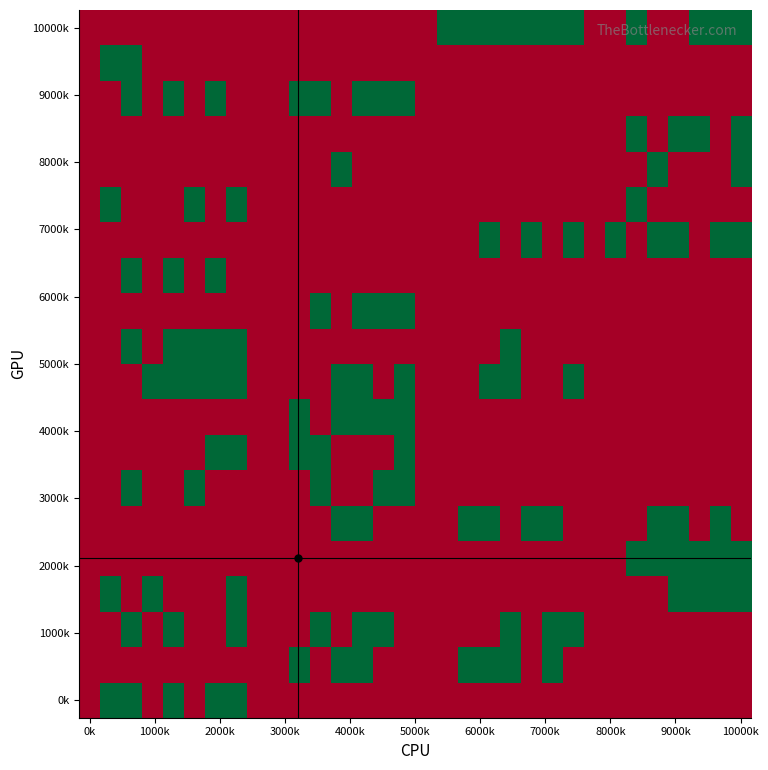

Which series has the largest total across all categories?

10000k